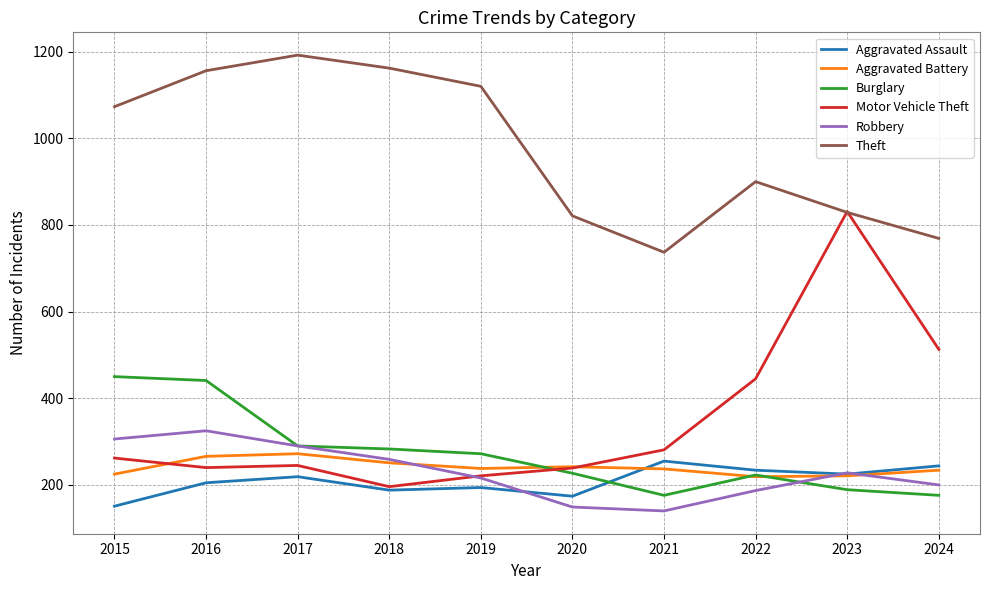

Does the chart display data point markers on the line(s)?

No